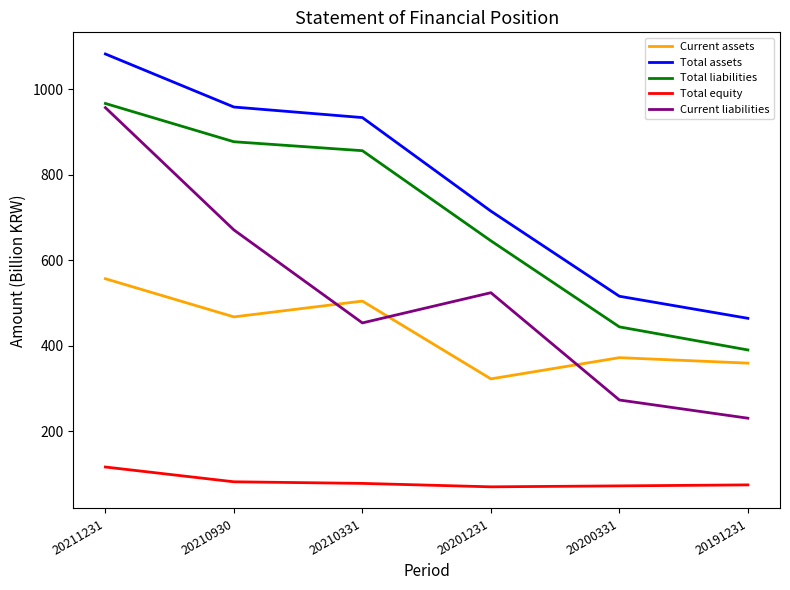

The Current liabilities series shows 453.2 at 20210331. True or false?

True